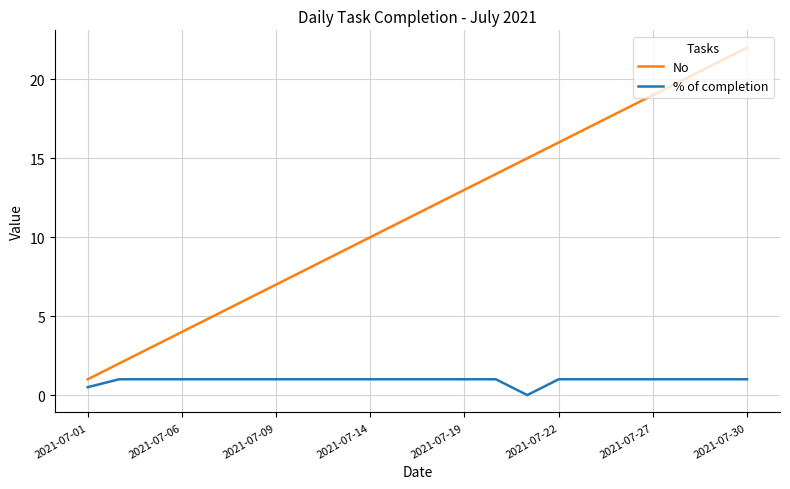

True or false: % of completion and No cross at least once.

False